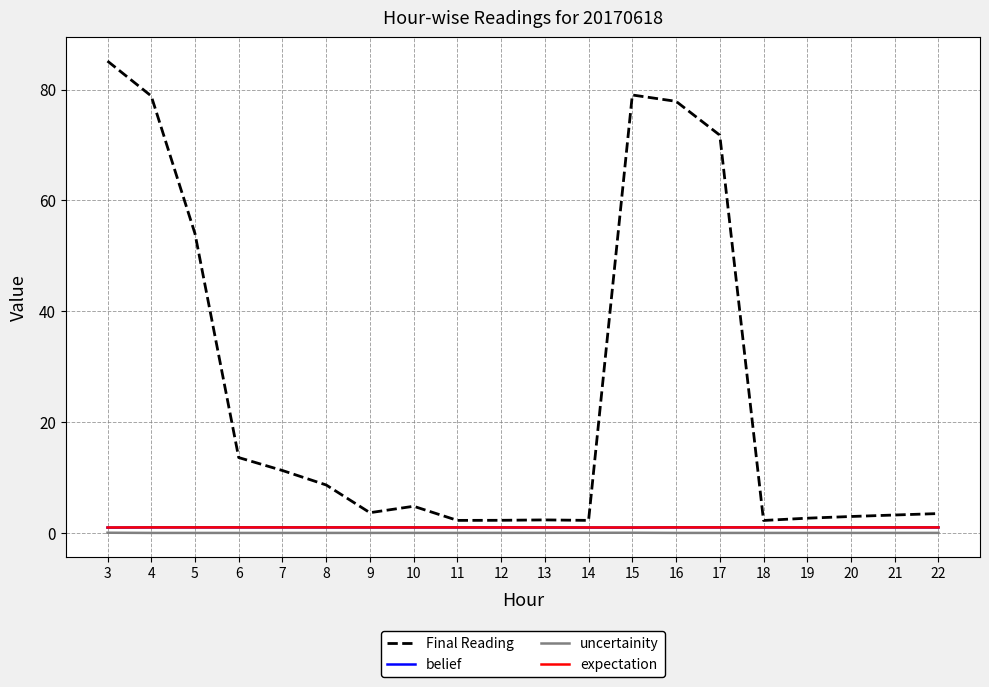

At which label does Final Reading reach its peak?

3